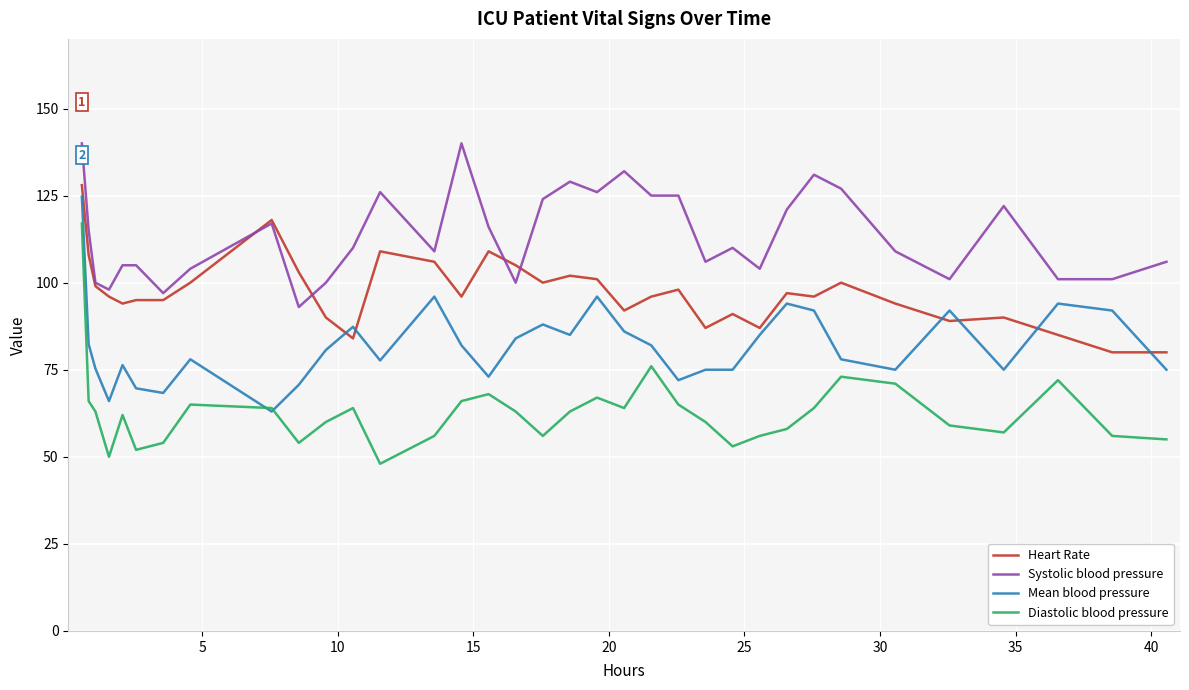

True or false: Diastolic blood pressure and Heart Rate cross at least once.

False